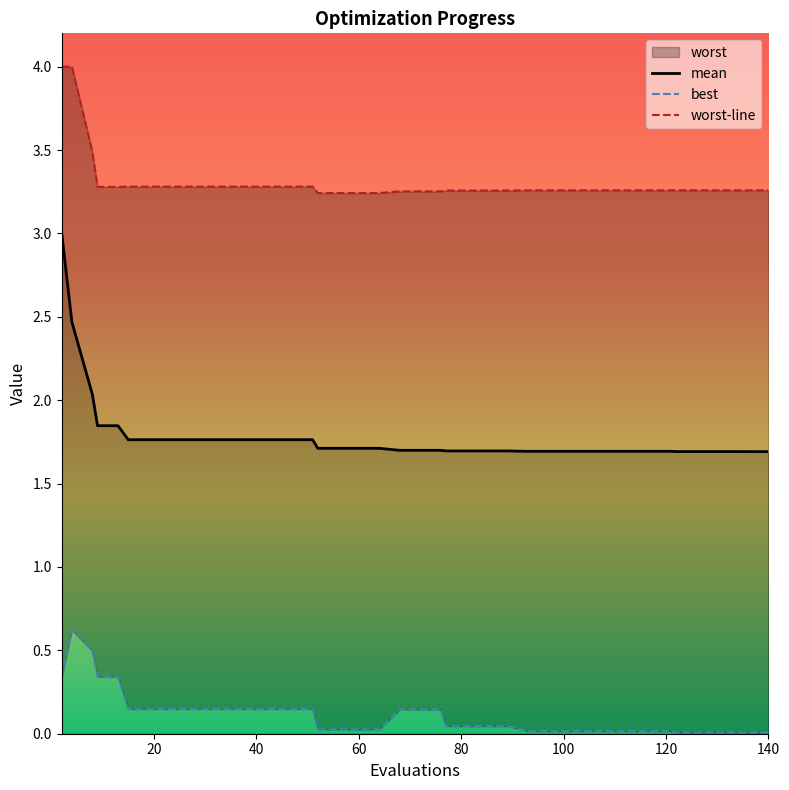

Which series has the largest total across all categories?

worst